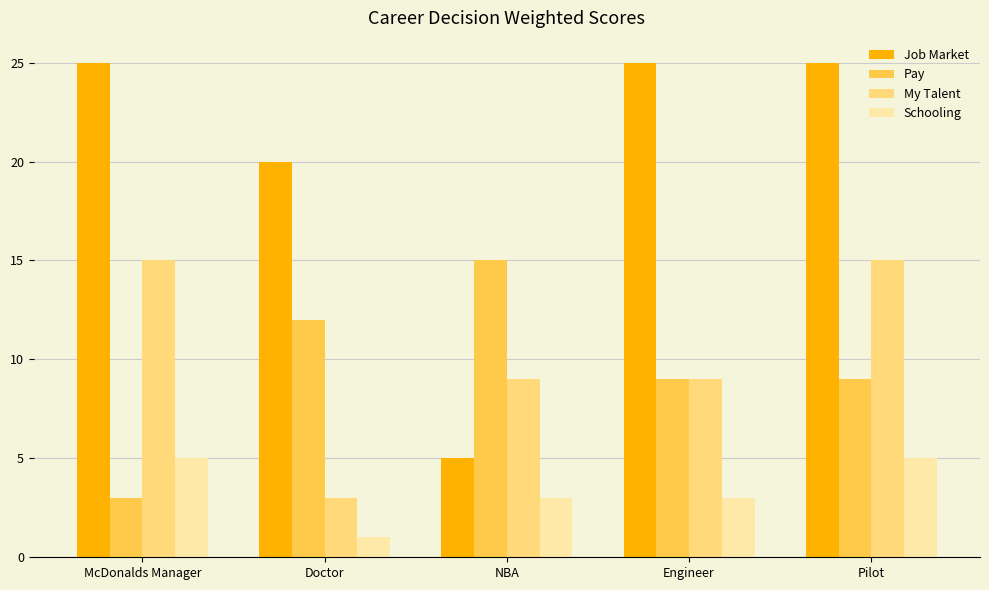

What is the difference between the maximum and minimum values in the Pay series?

12